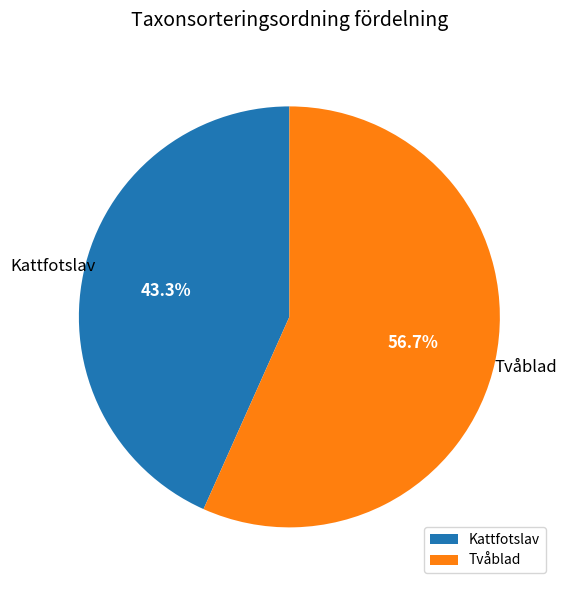

To the nearest percent, what portion does Kattfotslav represent?

43%